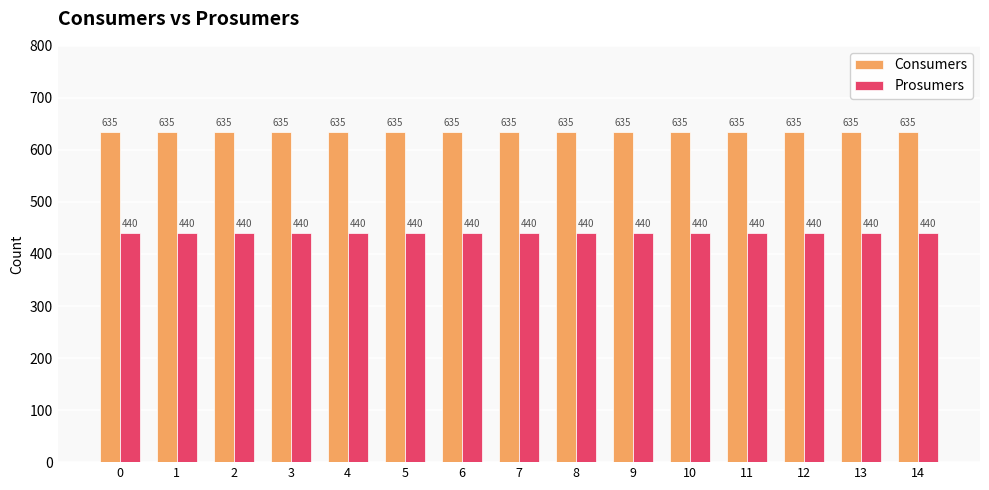

What are all the series names shown in the legend?

Consumers, Prosumers